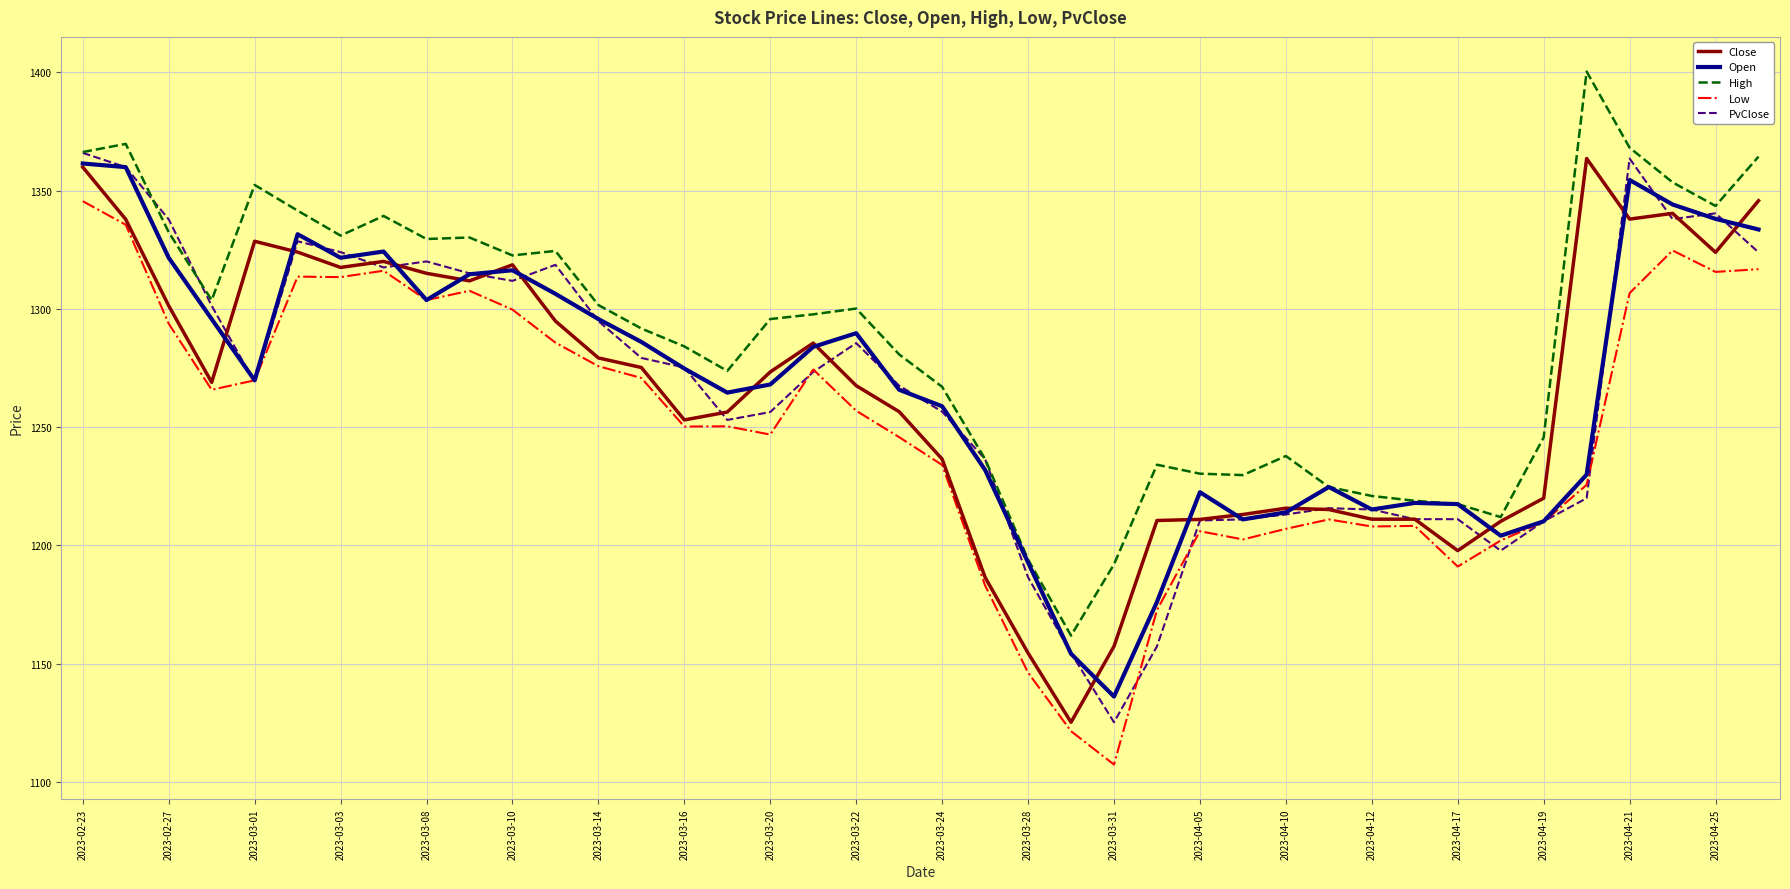

Which series has the largest total across all categories?

High